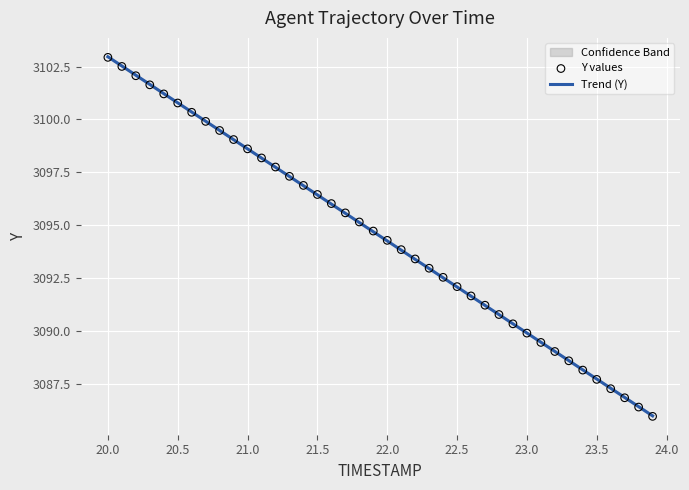

Is it true that Trend (Y) equals 4288.2 at 20.5?

False